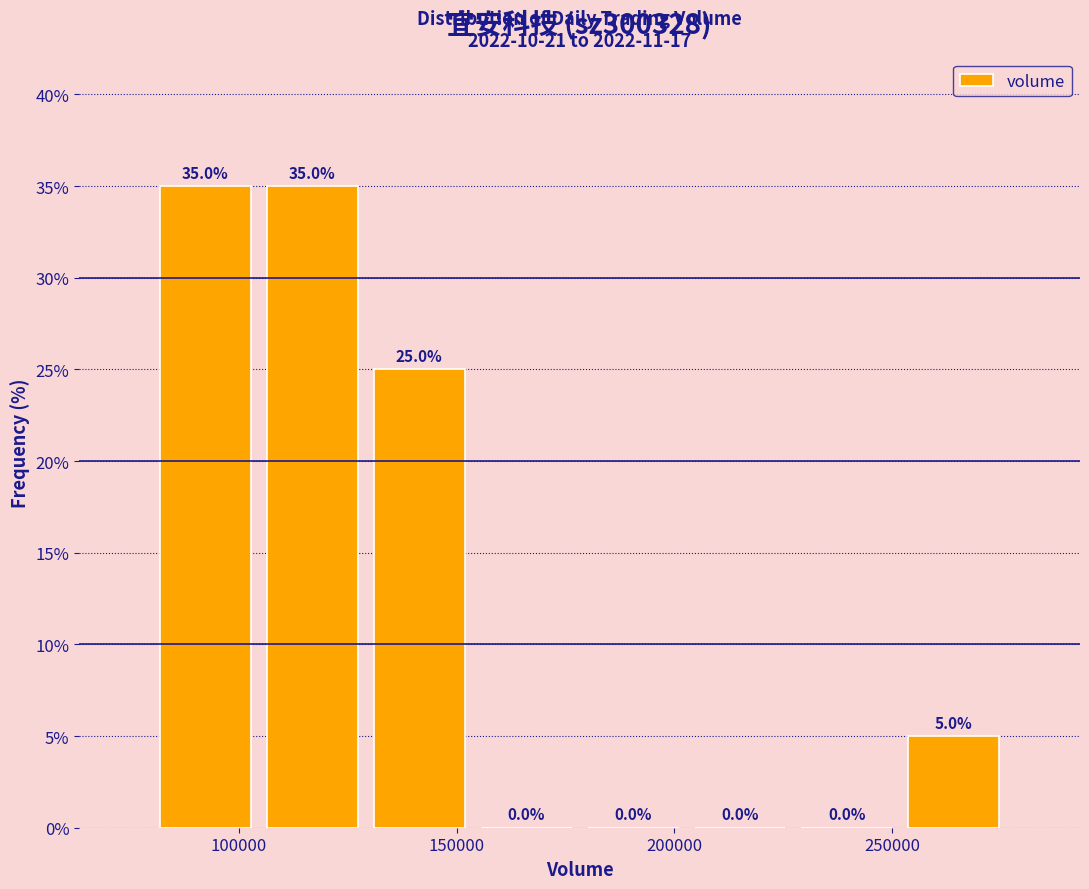

Reading left to right, list every bar in this chart as the range it spans on the x-axis followed by its height. The bar edges are not printed on the chart, so give them approximately, as read against the axis.

80000 to 105000: 35.0
105000 to 130000: 35.0
130000 to 155000: 25.0
155000 to 180000: 0.0
180000 to 205000: 0.0
205000 to 225000: 0.0
225000 to 250000: 0.0
250000 to 275000: 5.0